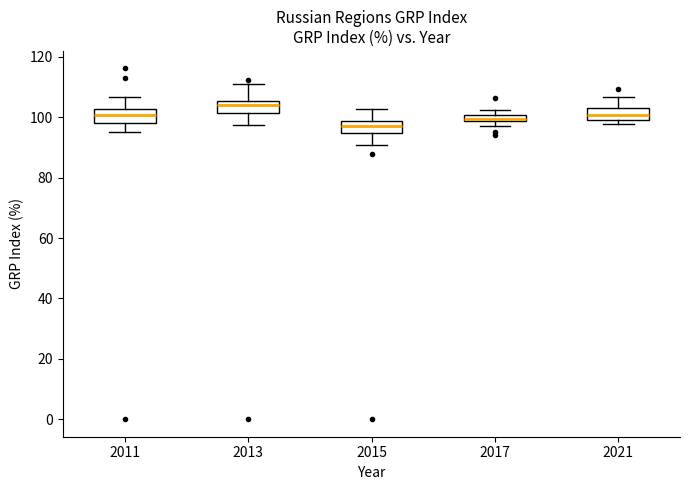

Which box has the highest median line?

2013